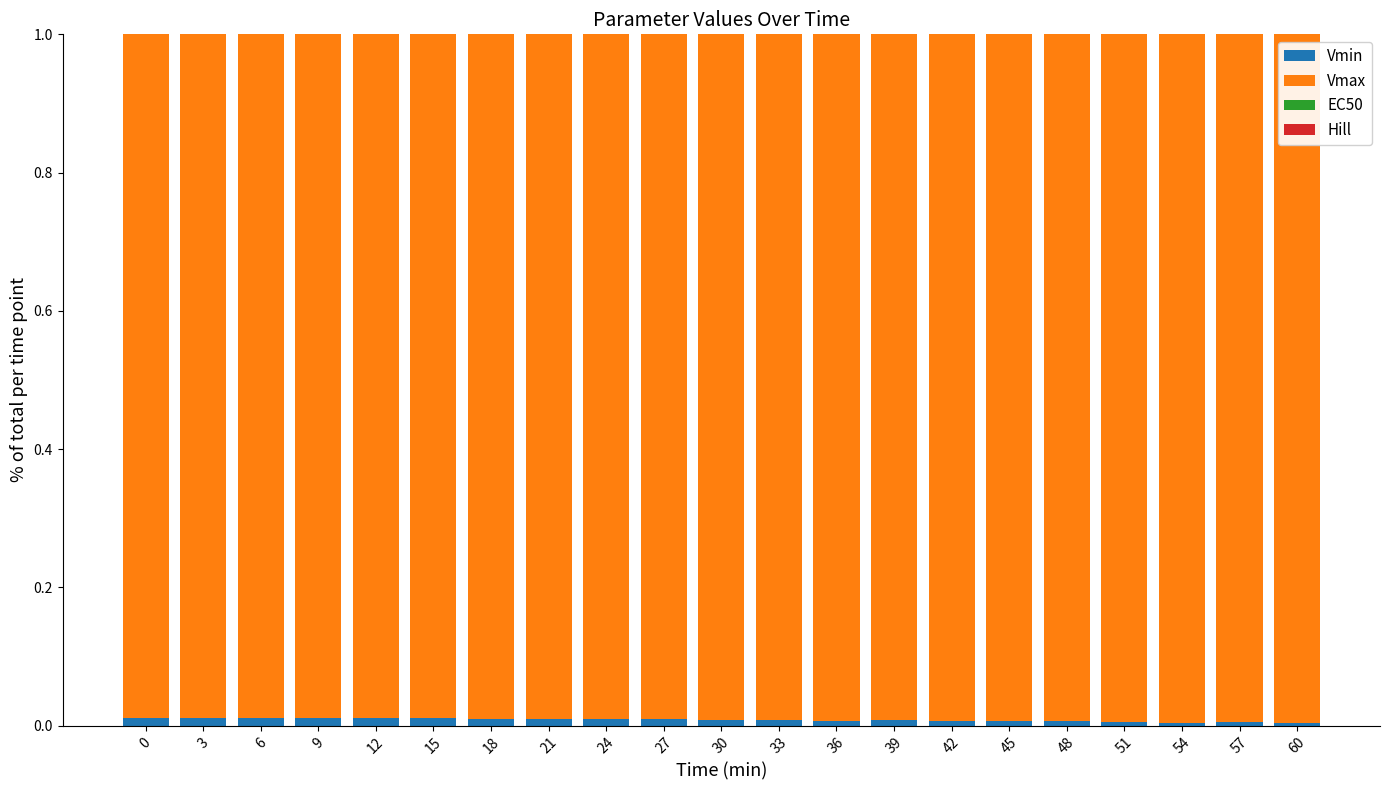

The value of Vmin at 3 is 0.0. True or false?

True